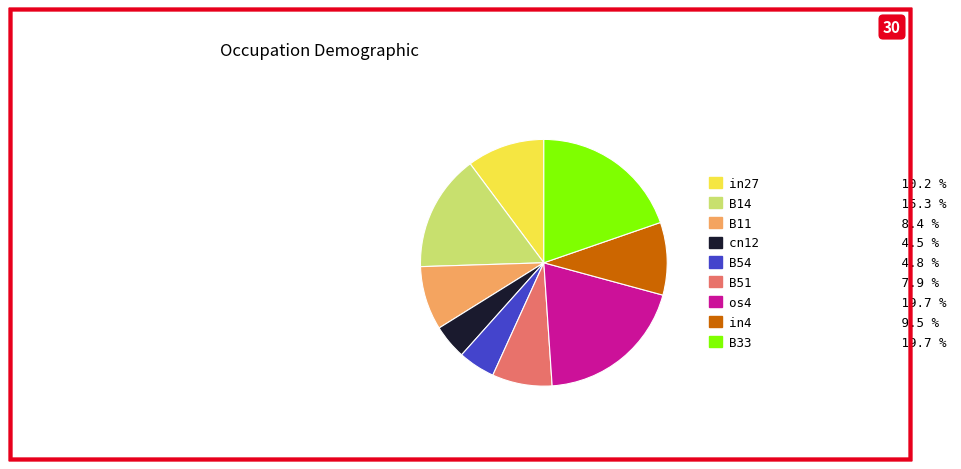

Does any single category account for the majority?

No